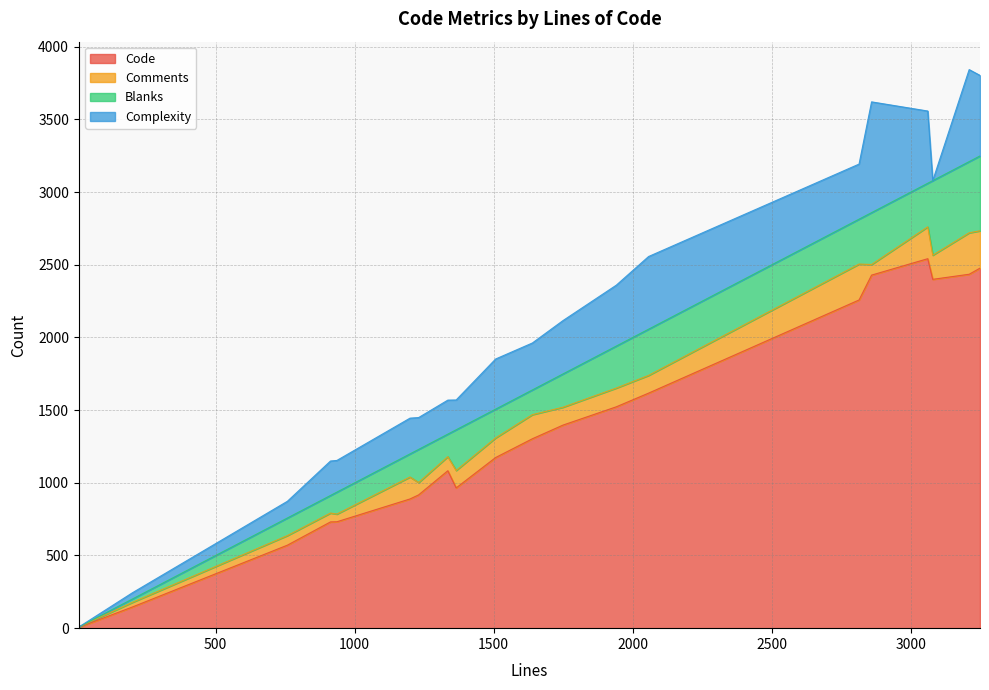

What is the difference between the second highest and minimum values in the Comments series?

255